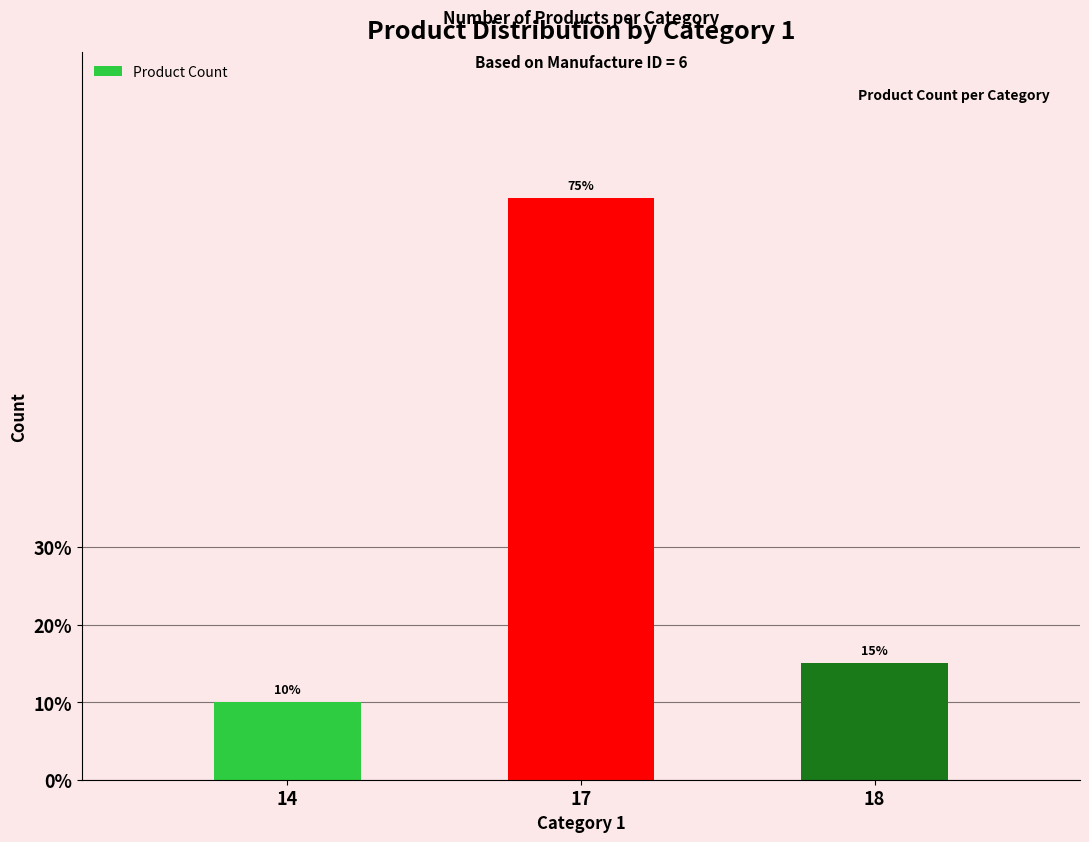

Does the chart contain any negative values?

No